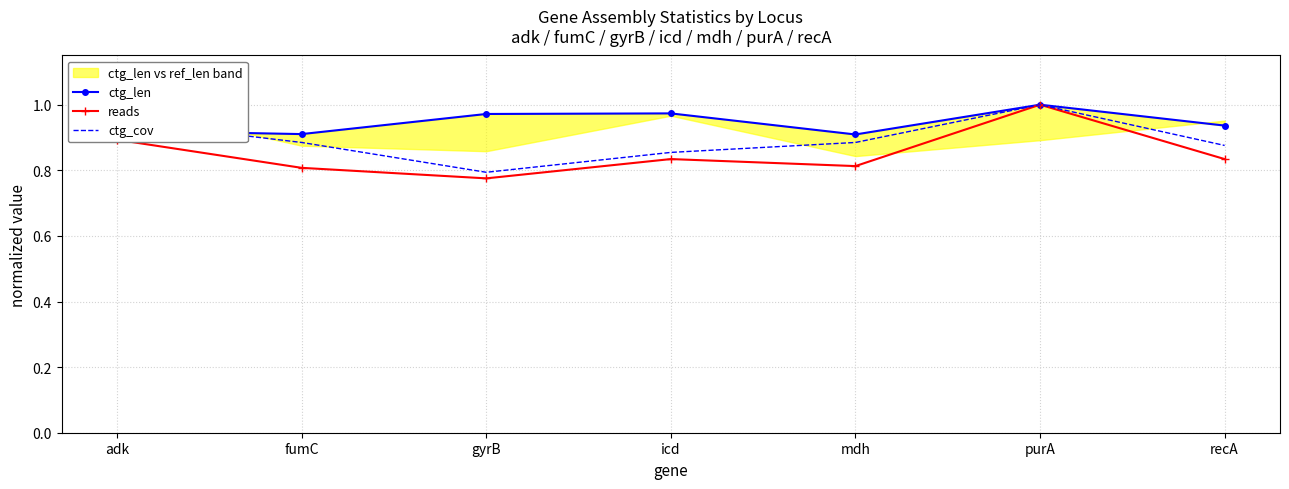

What is the minimum value shown in the chart?

0.8